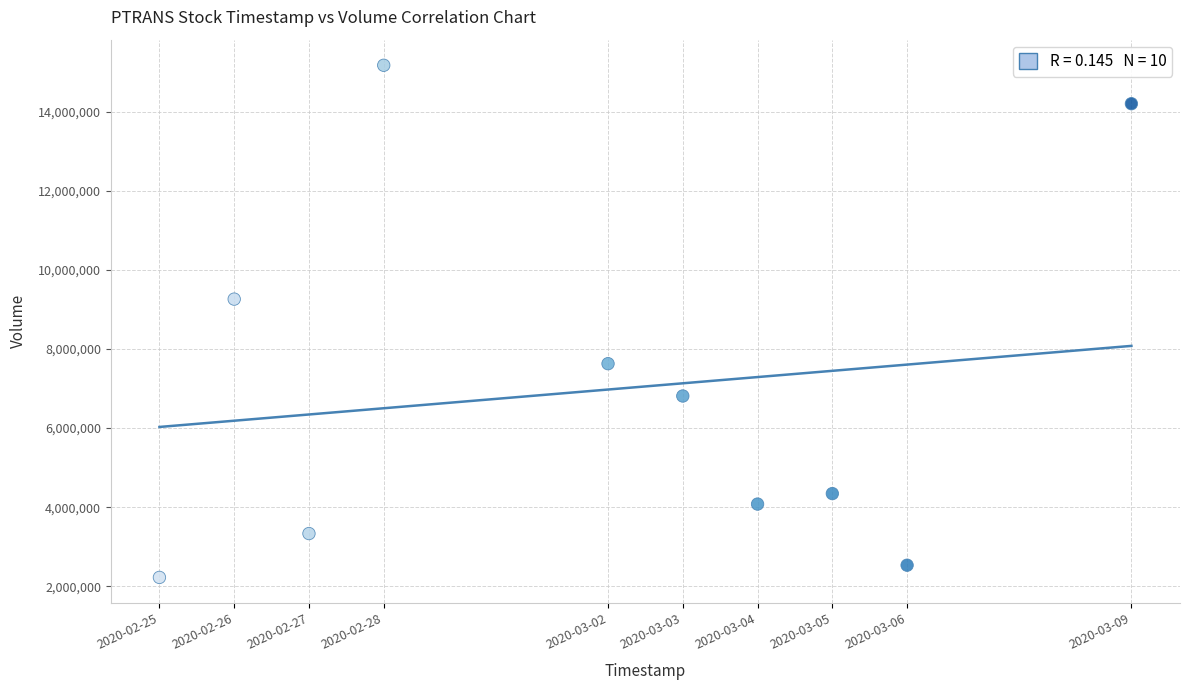

What Y value in the scatter plot is closest to 8697000?

9258800